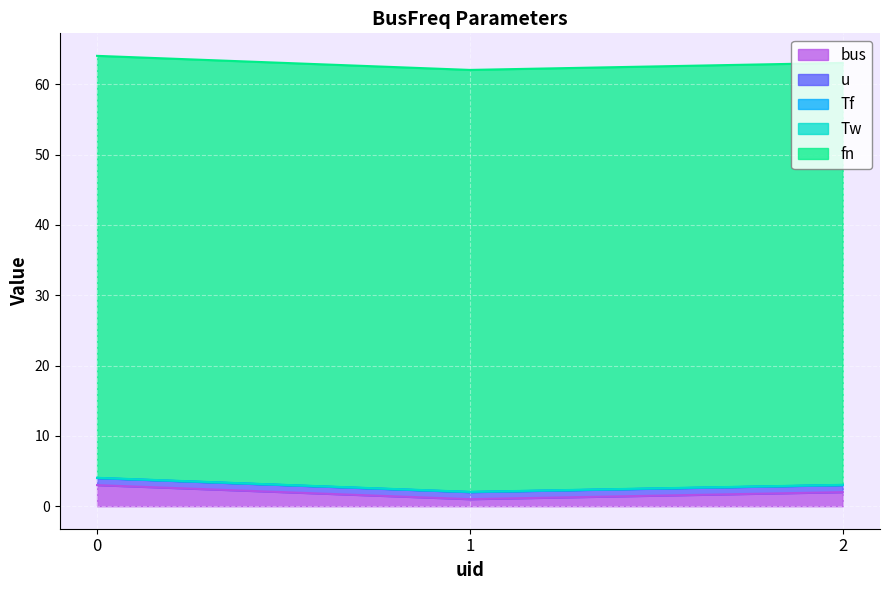

What is the spread (max minus min) of values at 2?

60.0